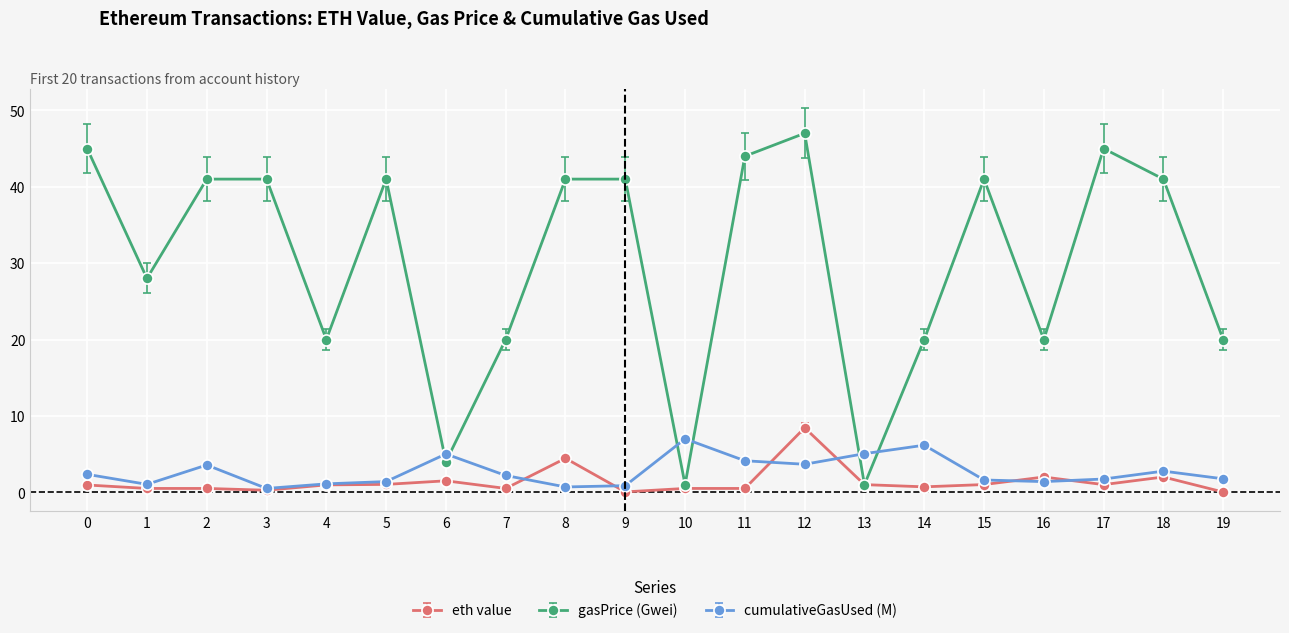

Which series has the largest total across all categories?

gasPrice (Gwei)